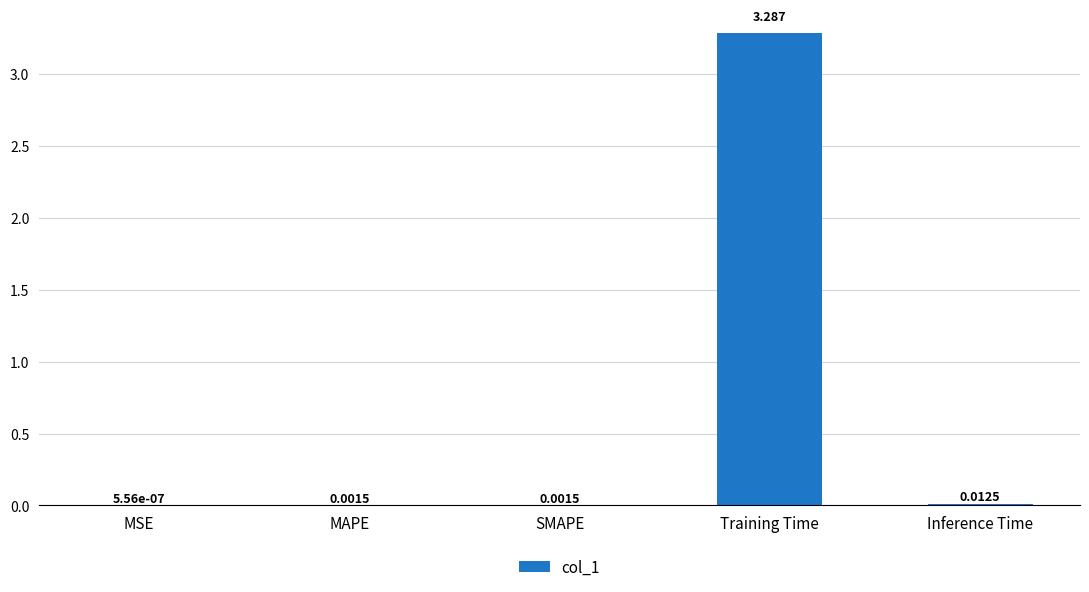

At which label is the value closest to 1?

Inference Time